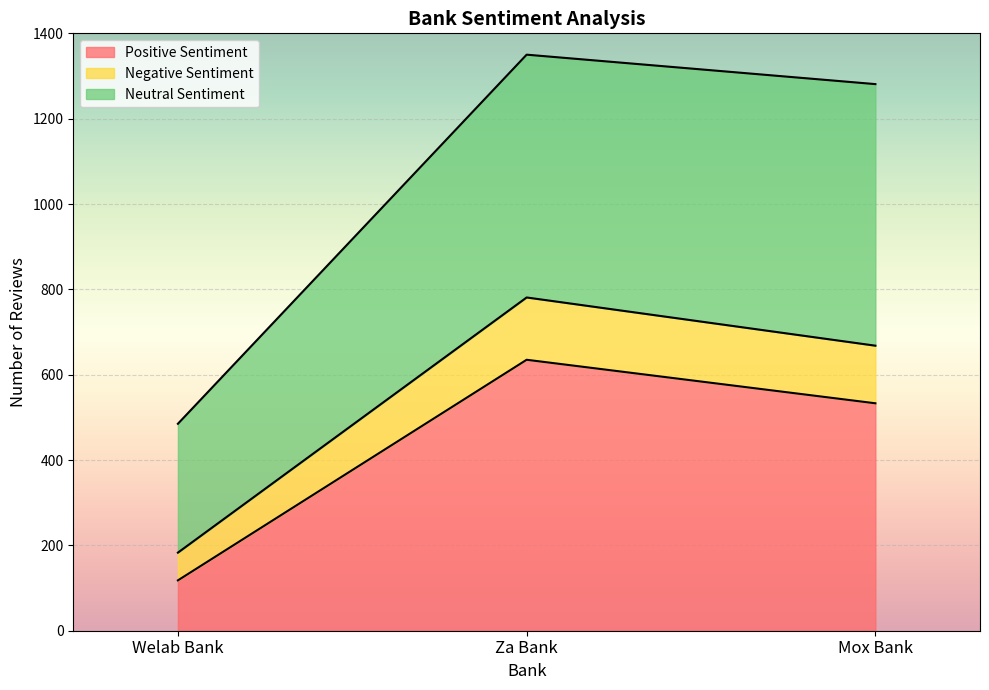

At which category is the sum across all series the highest?

Za Bank